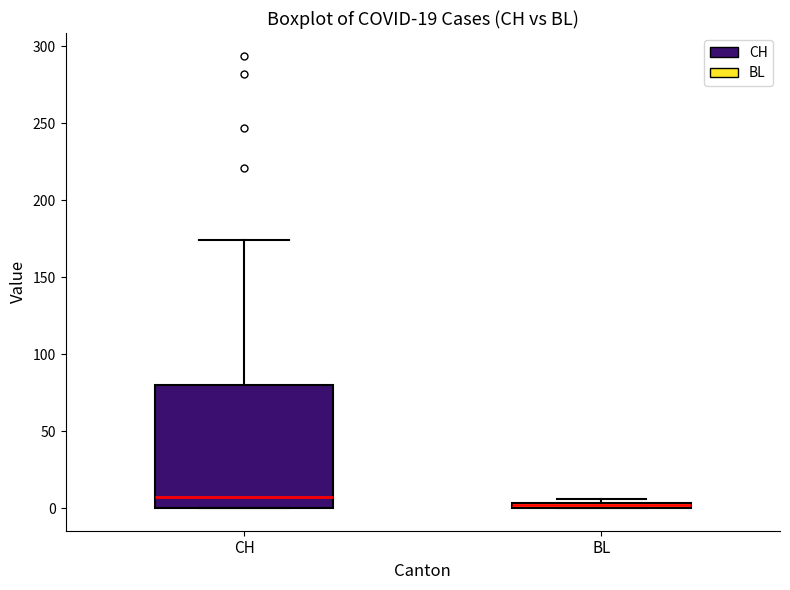

Where does the median line of the box for CH sit on the y-axis? The values are not printed on the chart, so give them approximately, as read against the axis.

10